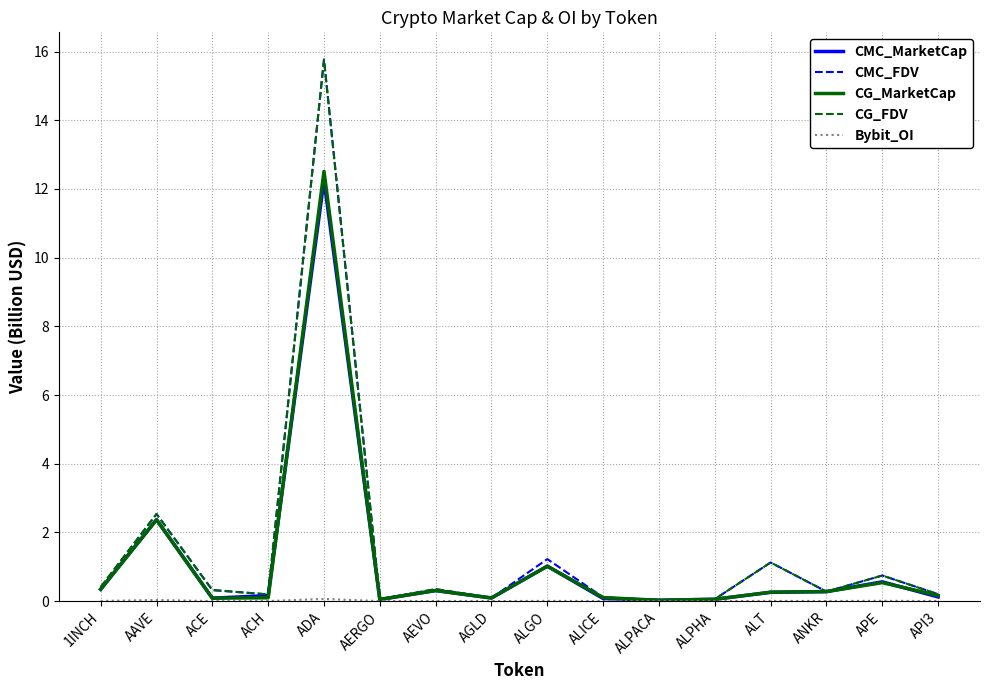

How many categories are shown in the chart?

16